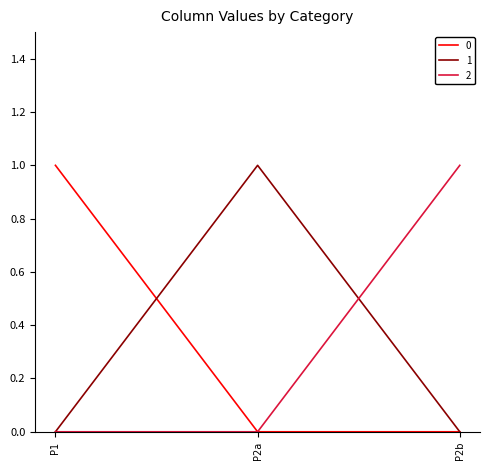

Which category has the highest value in the 1 series?

P2a